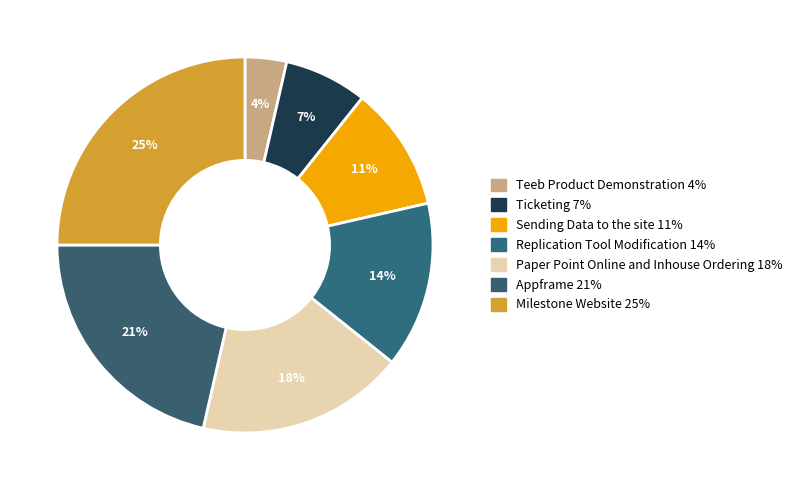

To the nearest percent, what portion does Sending Data to the site represent?

11%